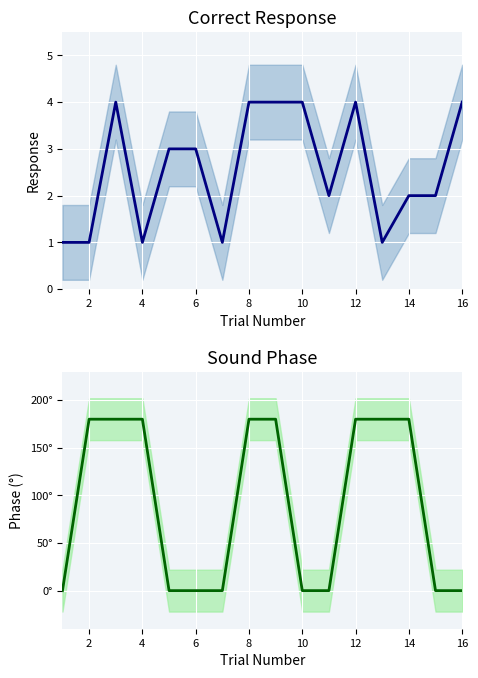

True or false: soundphase and correctresponse cross at least once.

True